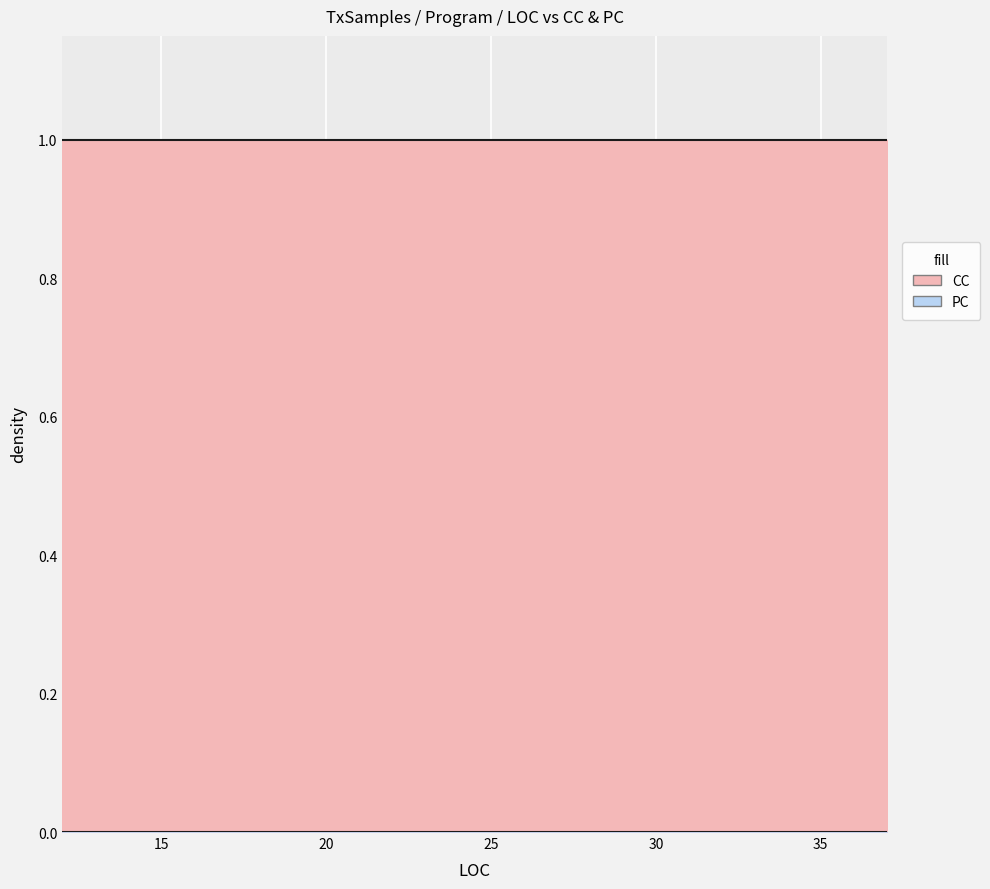

What is the spread (max minus min) of values at 16?

1